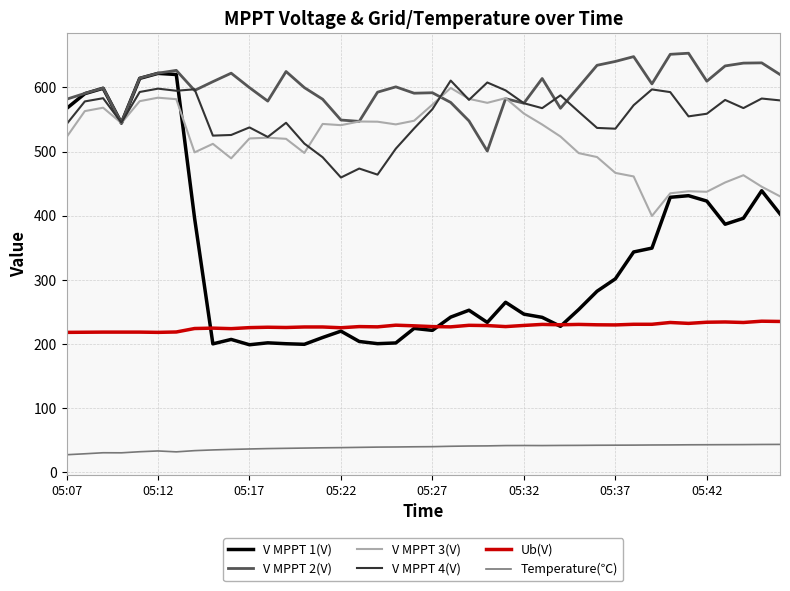

Which series has the largest range (max minus min)?

V MPPT 1(V)